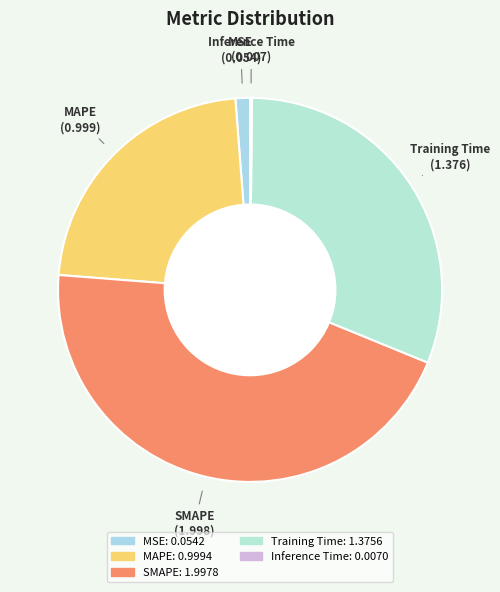

Which category has the biggest portion of the pie?

SMAPE